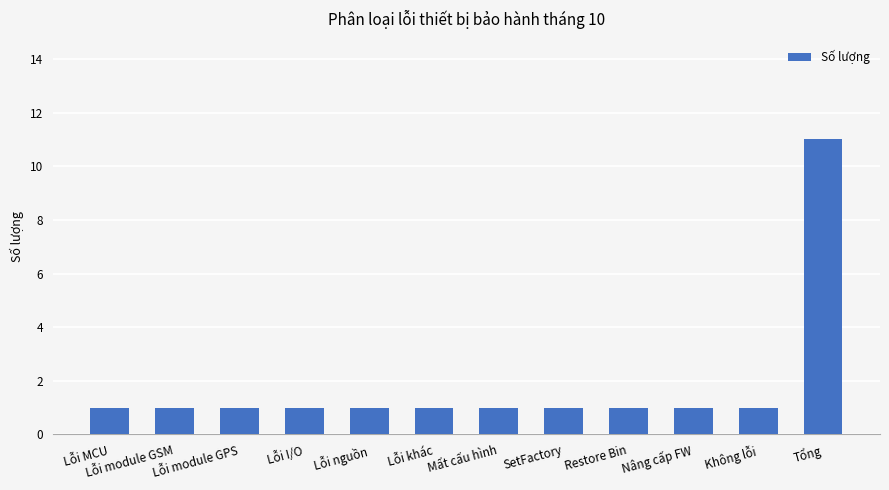

True or false: the data shows 2 at Lỗi MCU.

False